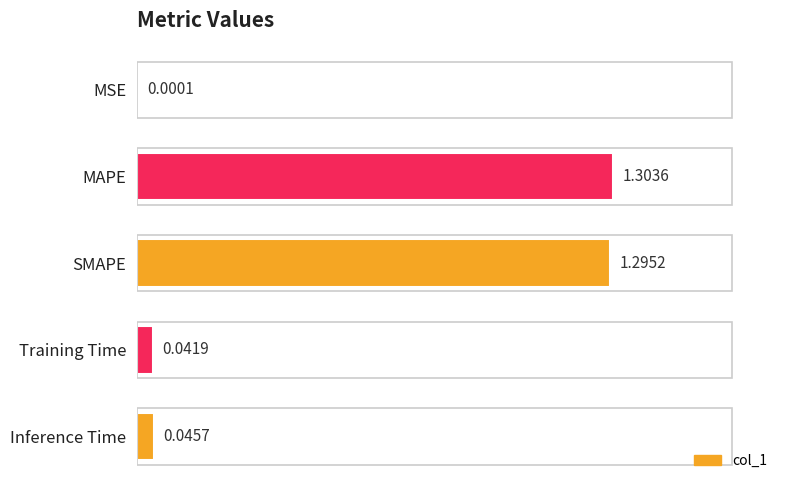

What is the sum of all values?

2.7